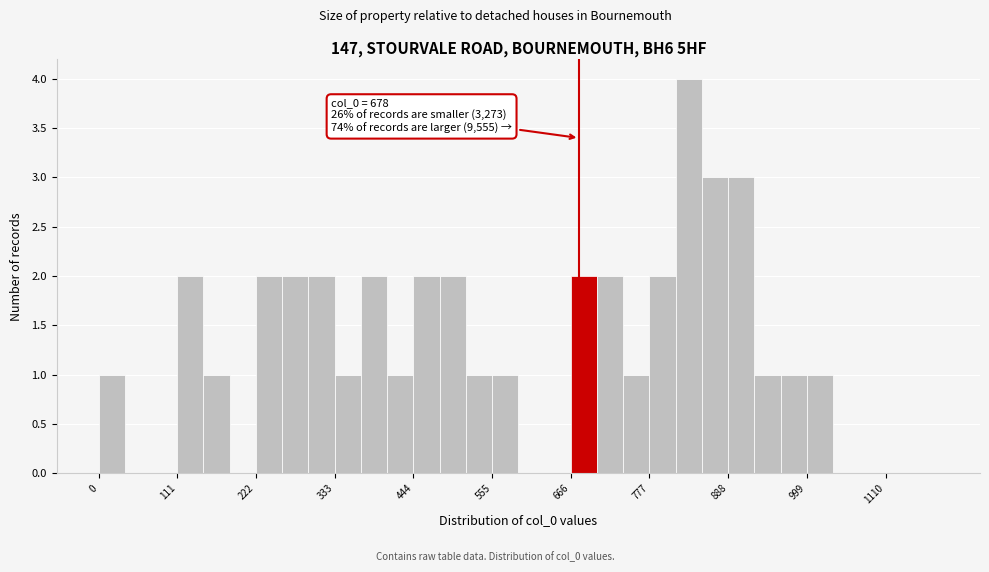

Around what value on the x-axis is the tallest bar? Give the approximate position of its centre, as read against the axis.

840